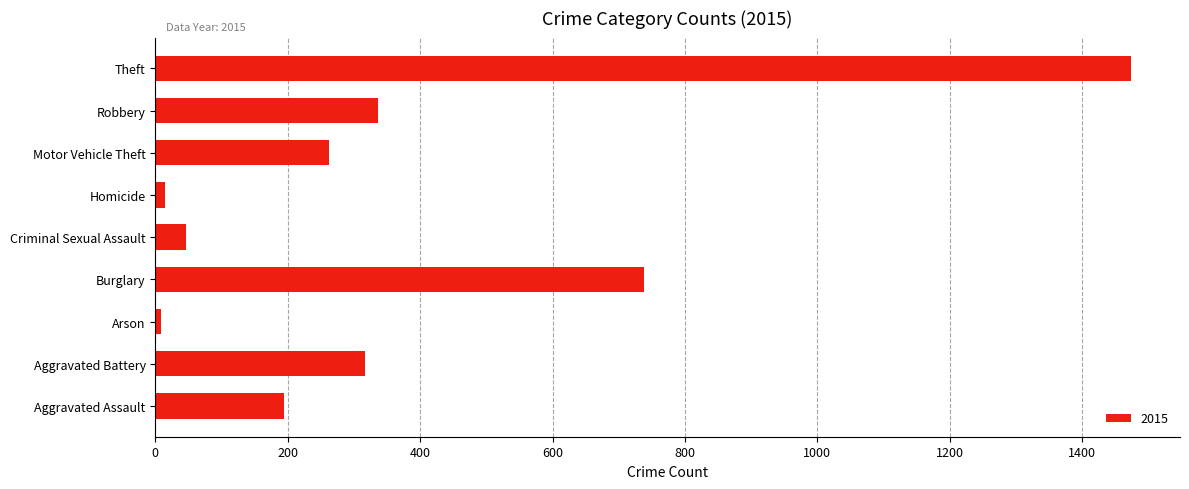

What is the average value?

377